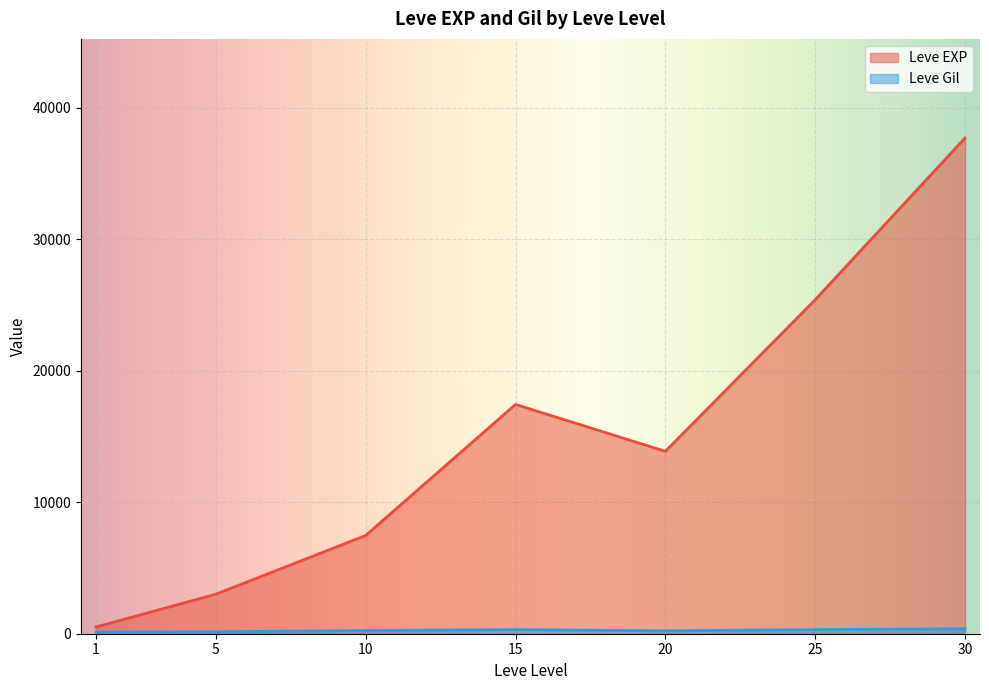

The Leve EXP series shows 450 at 1. True or false?

True